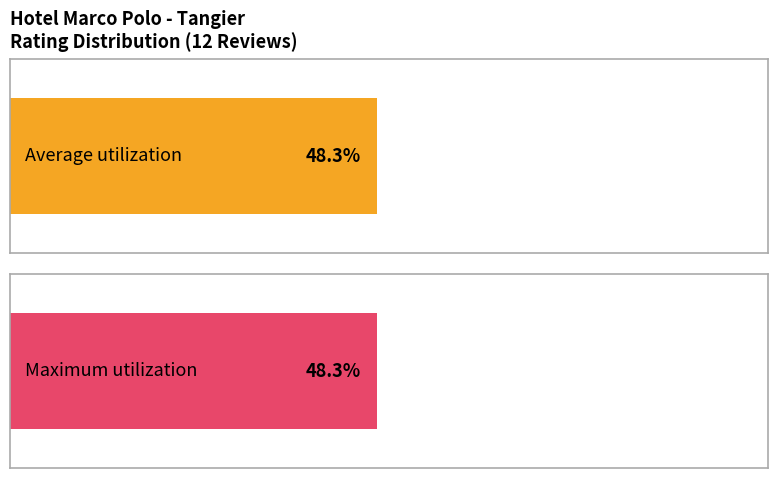

What are all the series names shown in the legend?

Average utilization, Maximum utilization